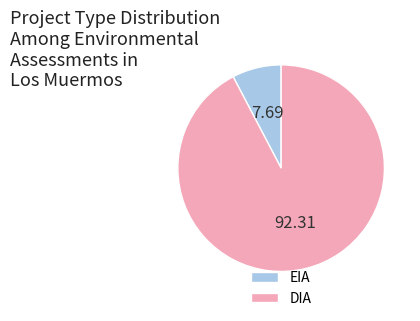

Which slice is the smallest?

EIA